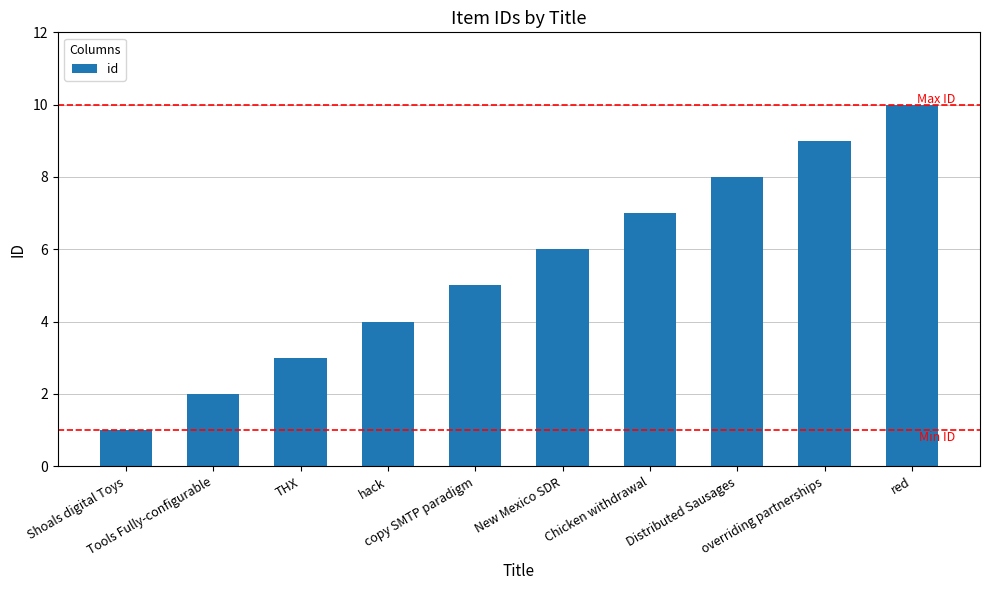

Reading left to right, extract all data points from this chart.

Shoals digital Toys=1	Tools Fully-configurable=2	THX=3	hack=4	copy SMTP paradigm=5	New Mexico SDR=6	Chicken withdrawal=7	Distributed Sausages=8	overriding partnerships=9	red=10